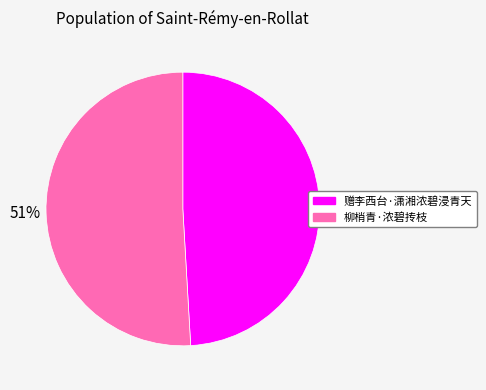

True or false: 赠李西台·潇湘浓碧浸青天 accounts for 41% of the total.

False